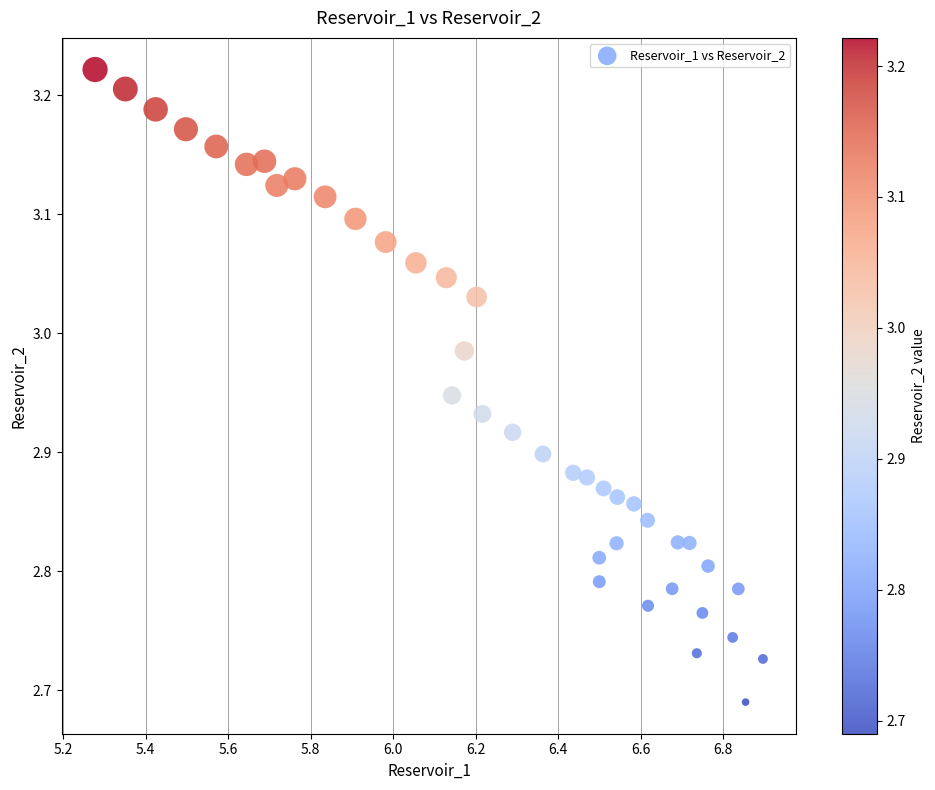

What is the range of X values (max minus min)?

1.6